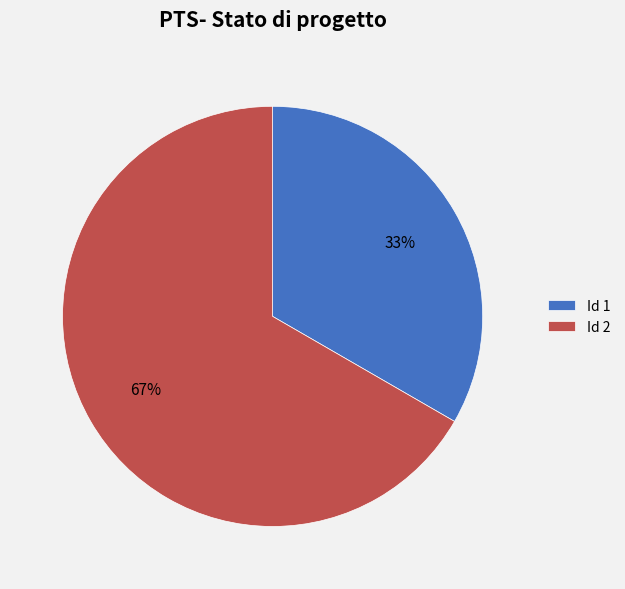

Rank the categories by value from lowest to highest.

Id 1, Id 2